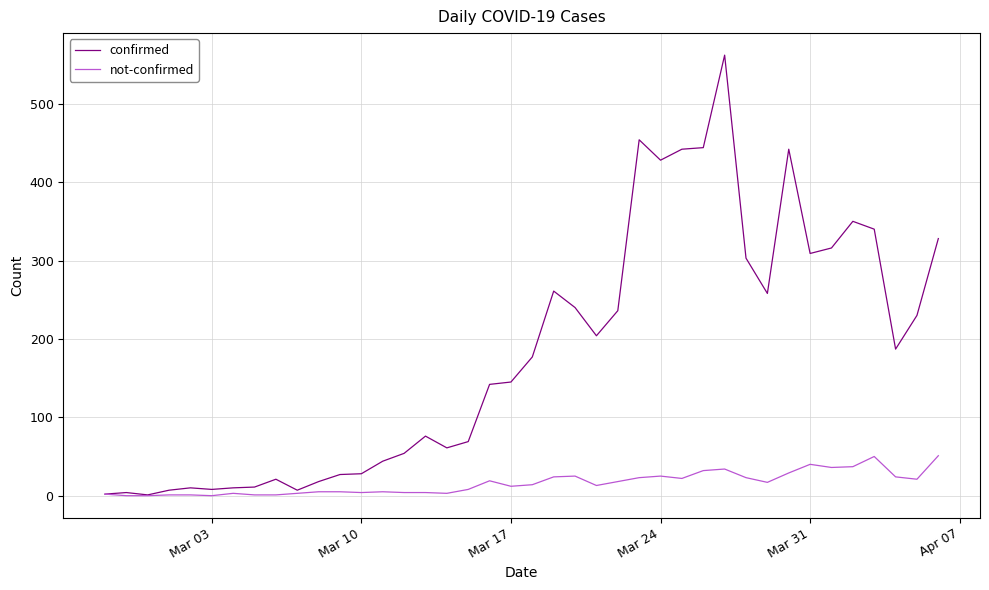

Which series has the largest total across all categories?

confirmed